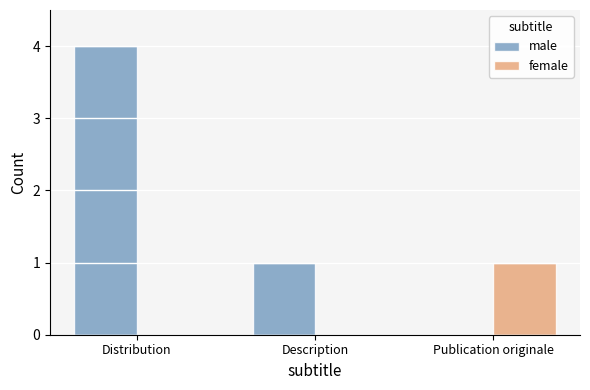

How many data points does each series have?

3